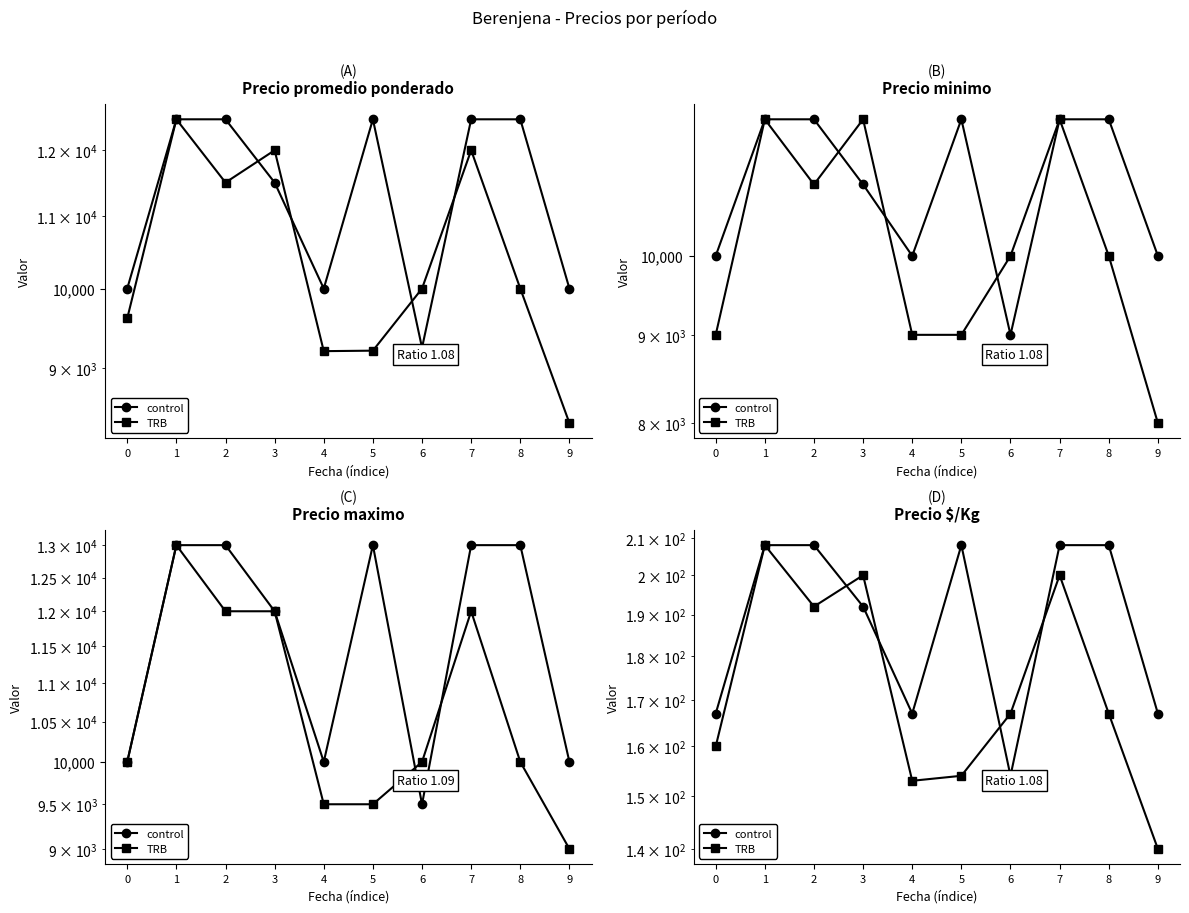

True or false: TRB and control cross at least once.

True